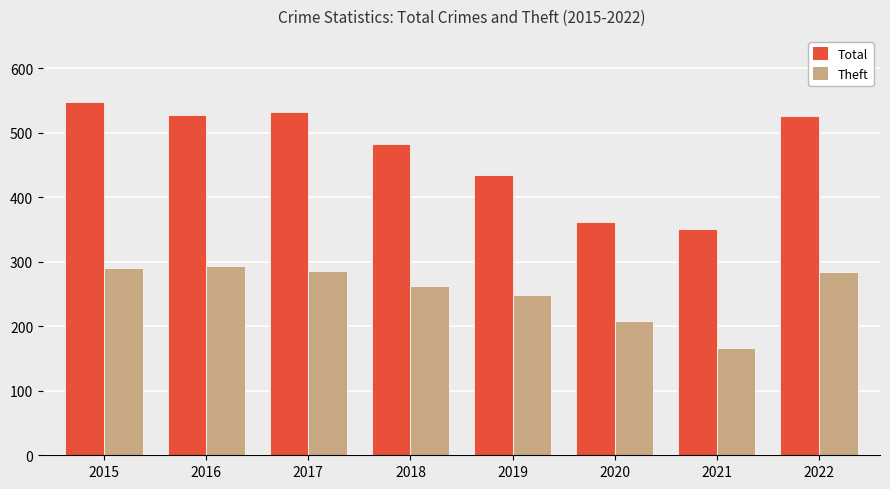

The Total series shows 865 at 2017. True or false?

False